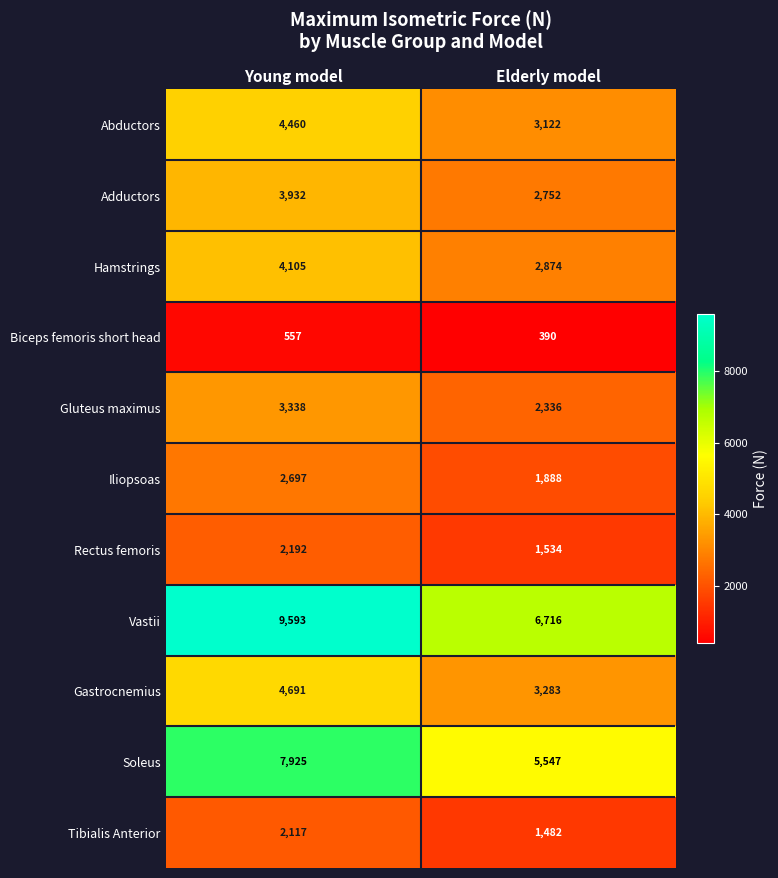

What is the sum of all Gastrocnemius values?

7974